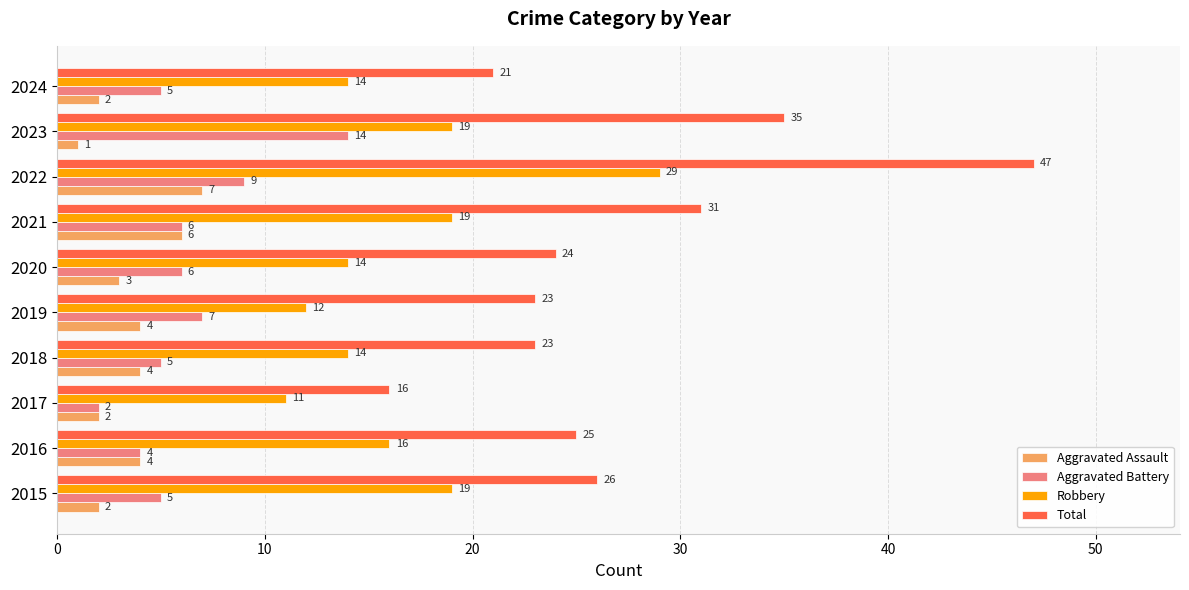

Is it true that Robbery equals 14 at 2024?

True